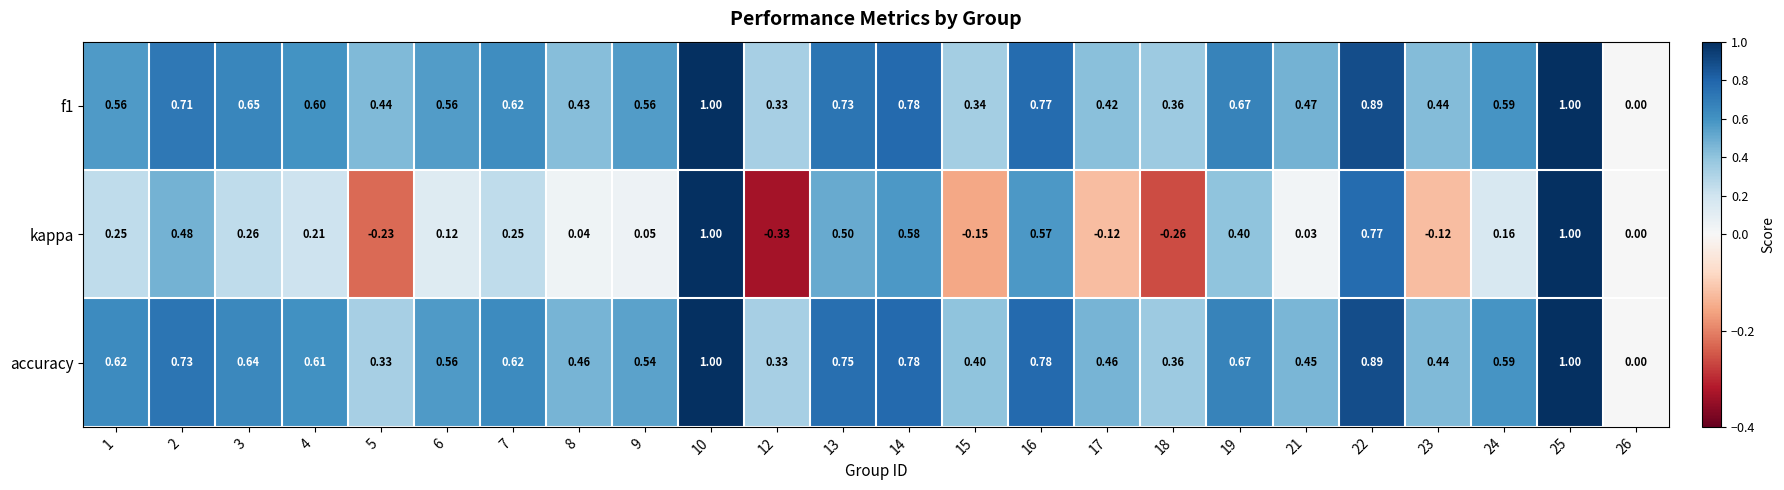

How many distinct data groups are displayed?

3